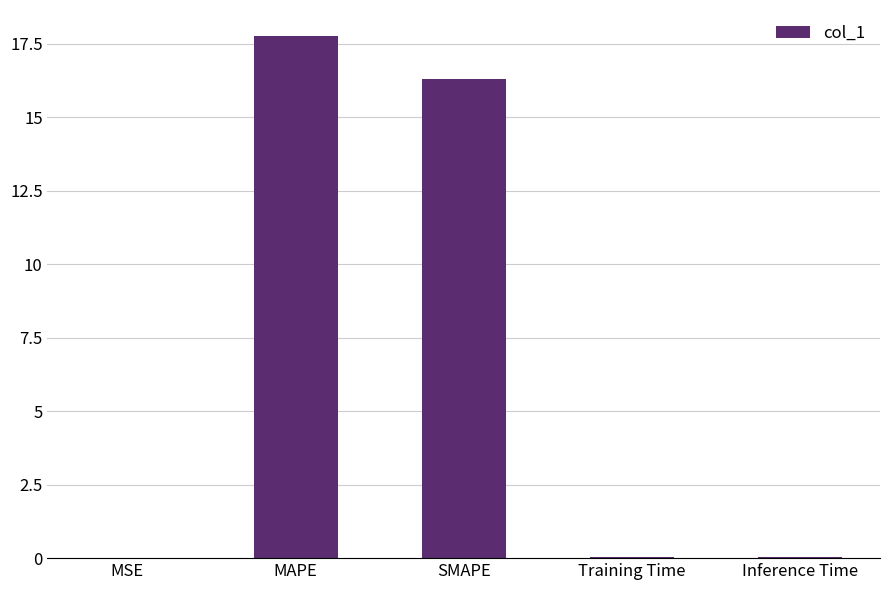

What is the greatest value displayed?

17.8